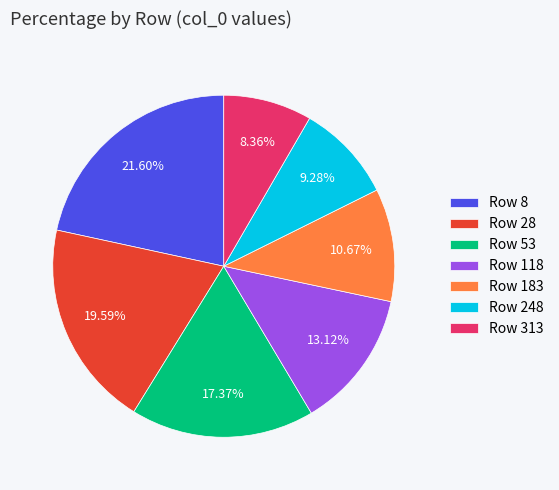

Between Row 53 and Row 183, which is larger?

Row 53